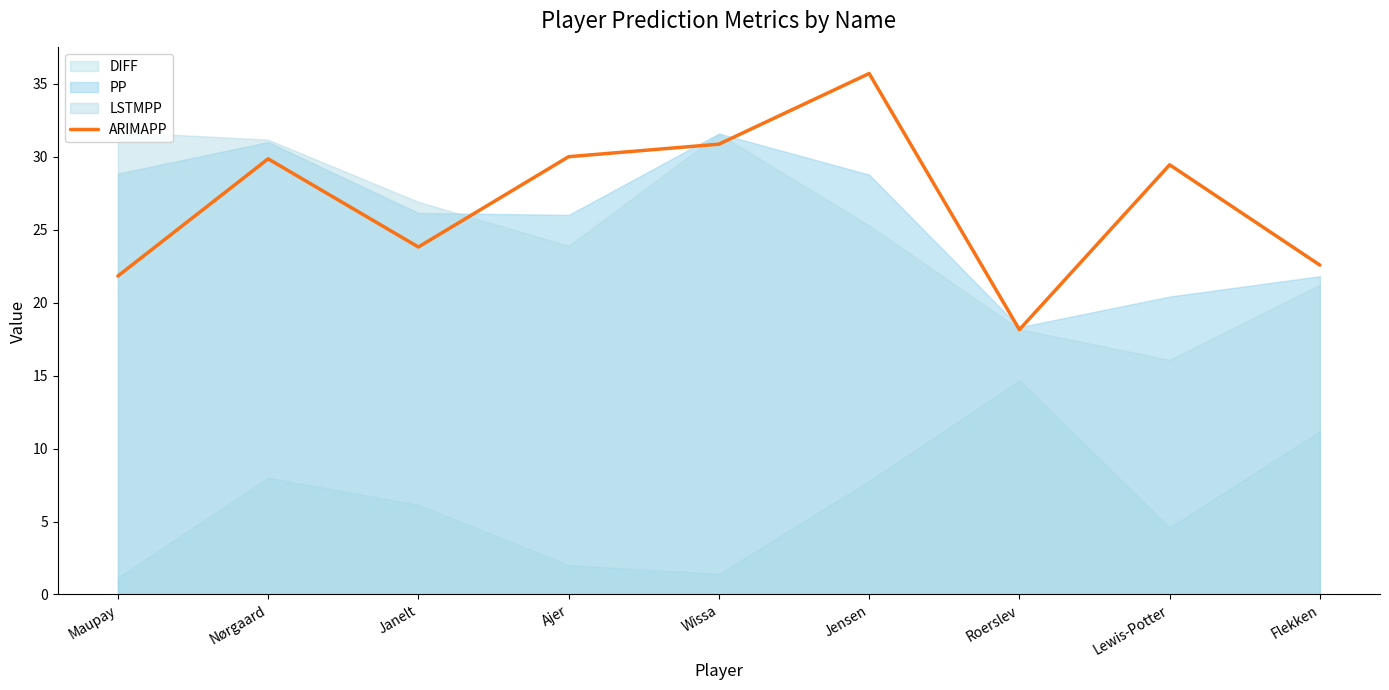

The value at Ajer is 42.8. True or false?

False